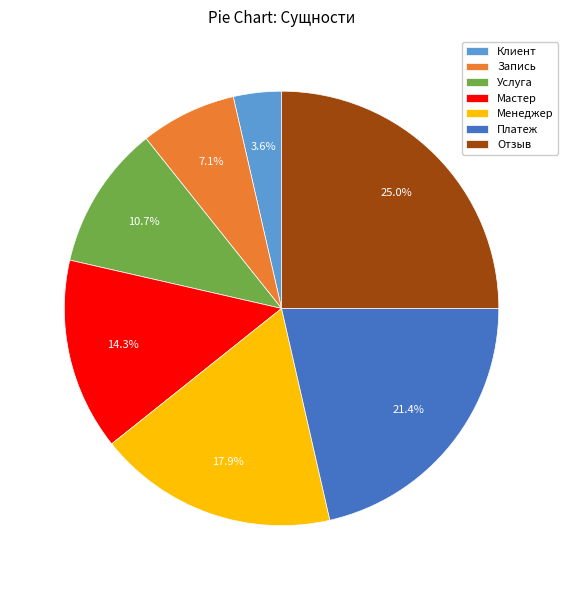

How much of the chart is everything except Услуга?

89.3%